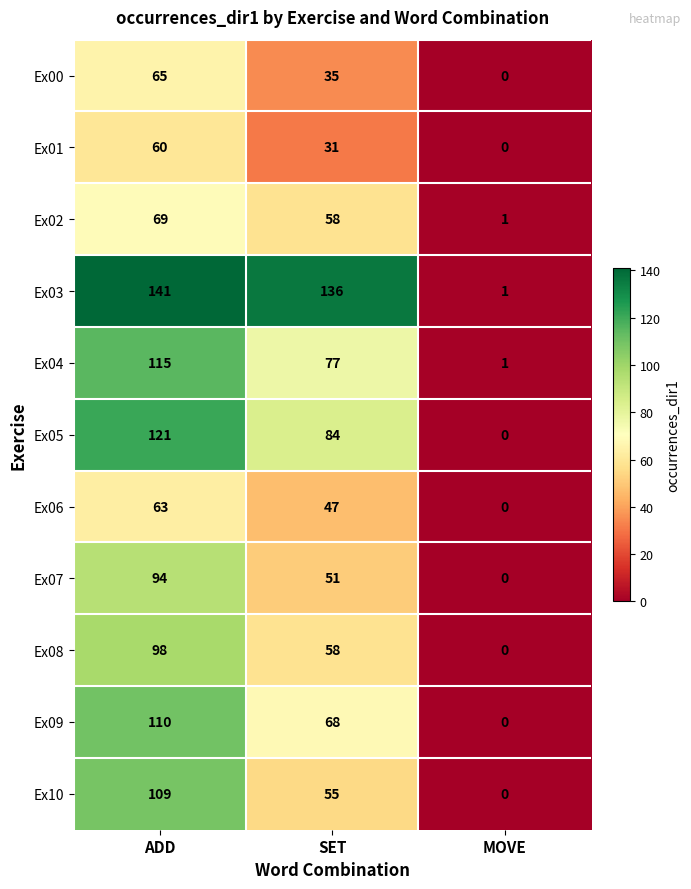

How many values in Ex05 are above zero?

2